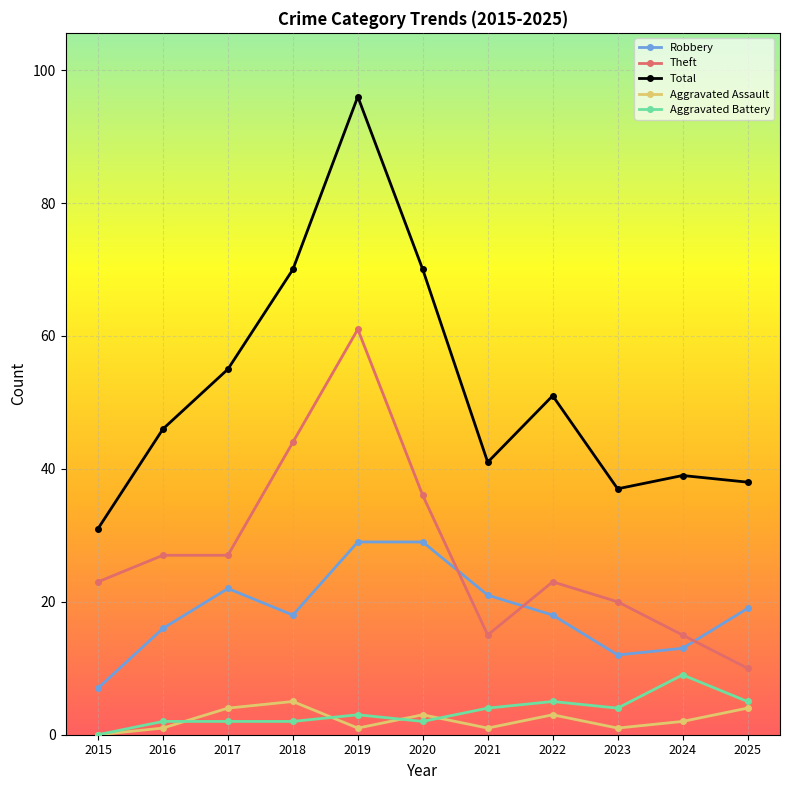

Is the value of Total at 2023 greater than the value of Aggravated Battery at 2024?

Yes